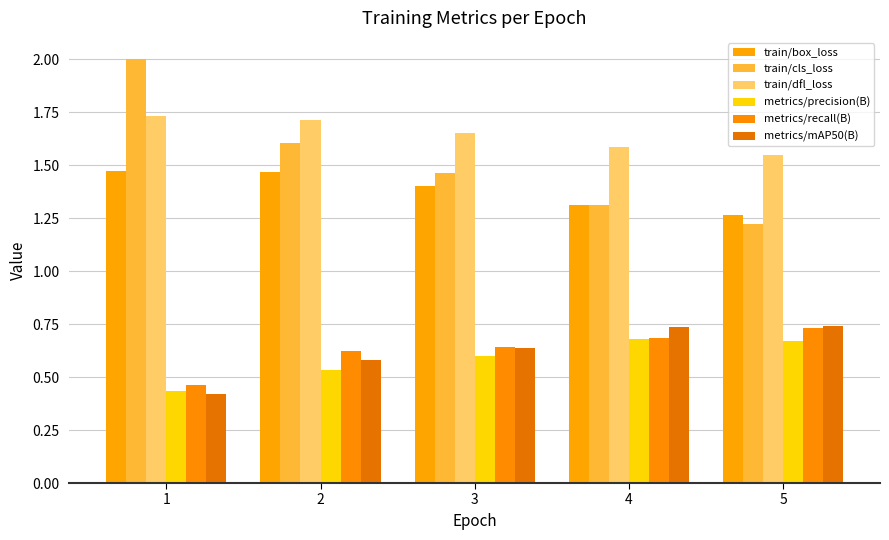

Count the number of categories in the chart.

5